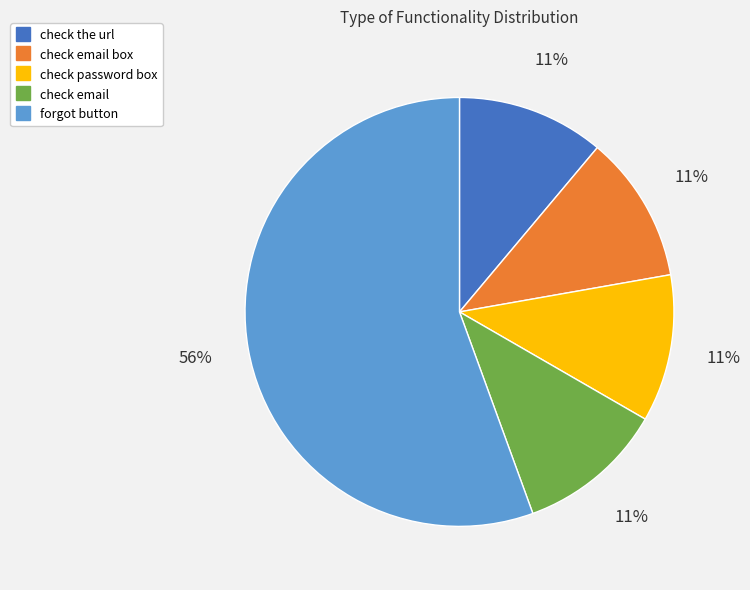

Is there any slice that represents more than half of the pie?

Yes